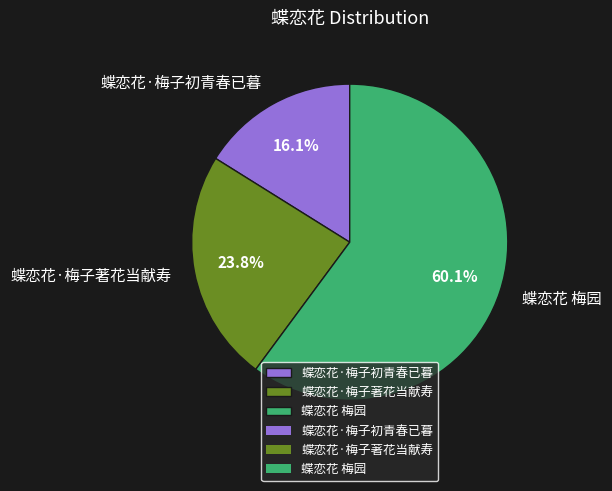

Which slice is the smallest?

蝶恋花·梅子初青春已暮